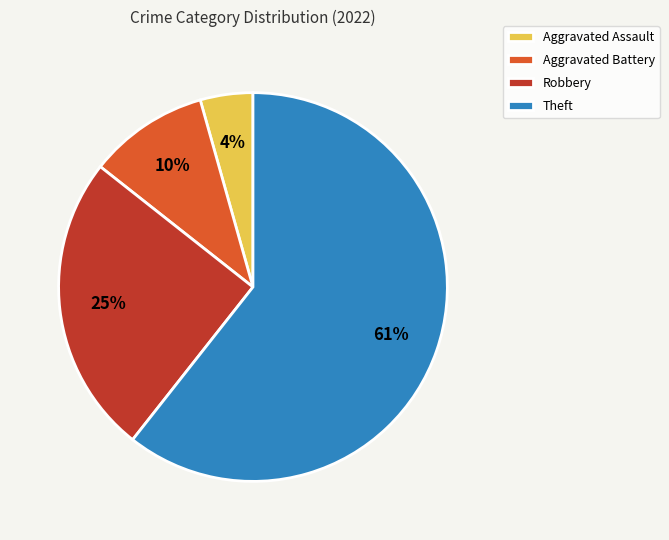

Is the sum of Theft and Robbery greater than half?

Yes